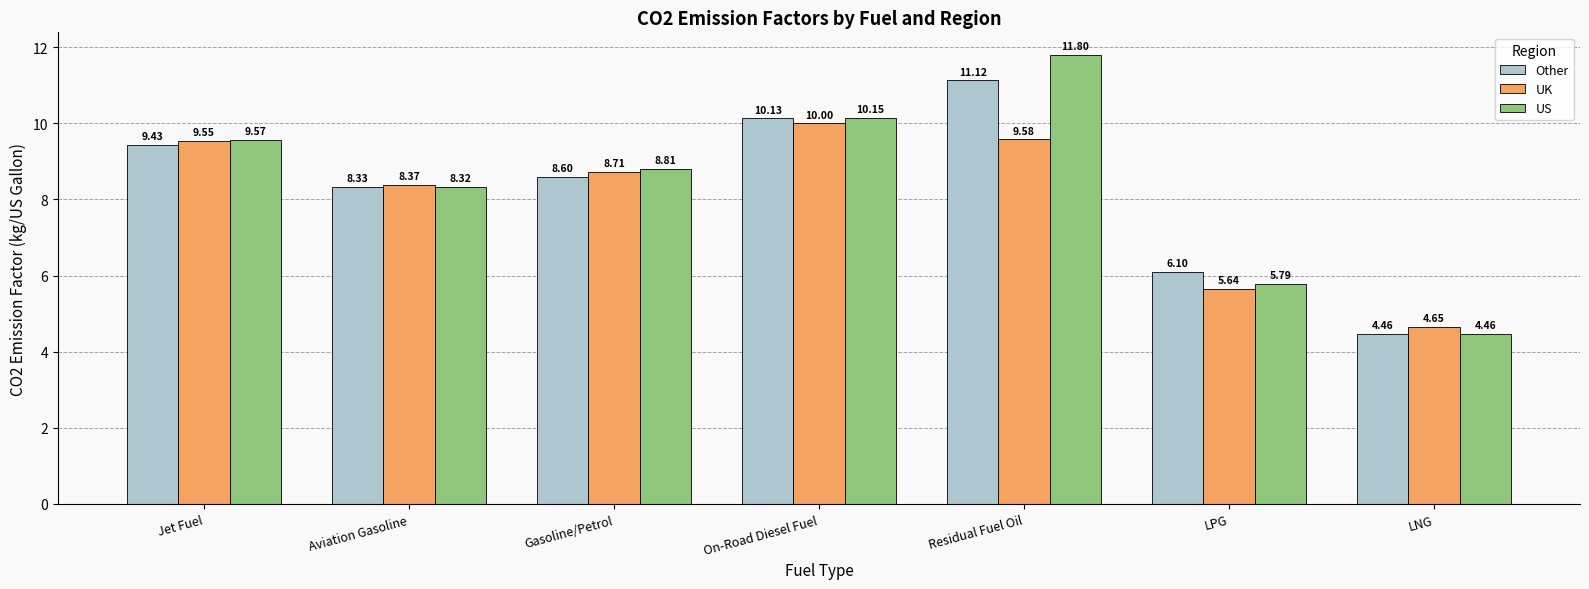

The Other series shows 8.3 at Aviation Gasoline. True or false?

True